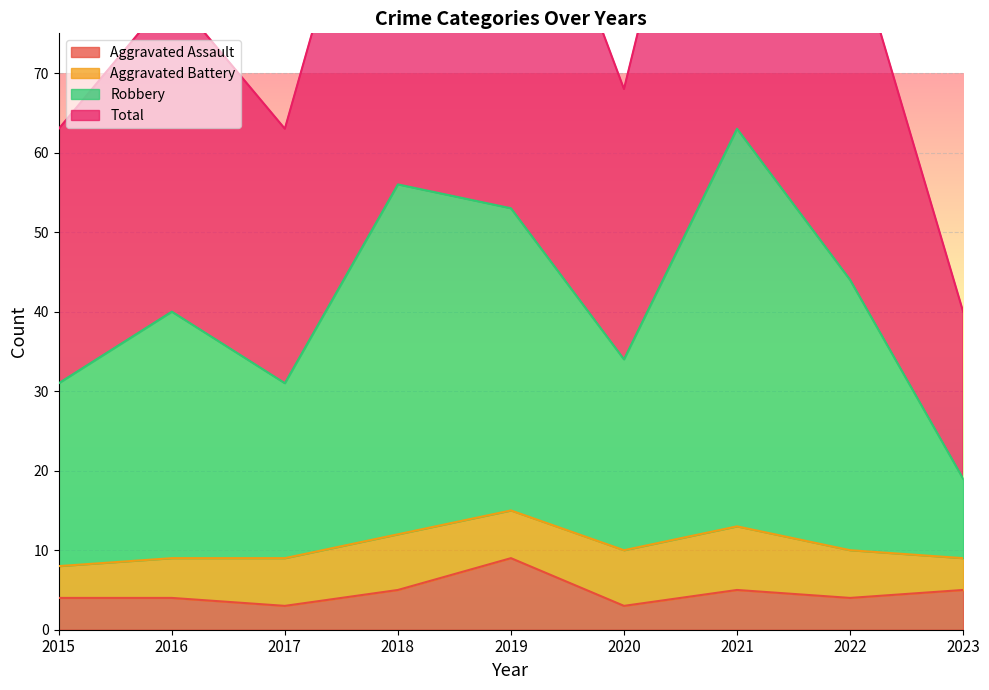

What is the highest value of the Aggravated Assault series?

9